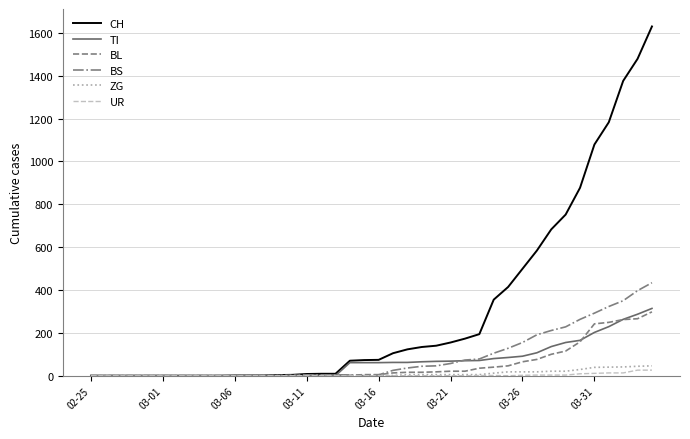

What is the greatest value displayed?

1630